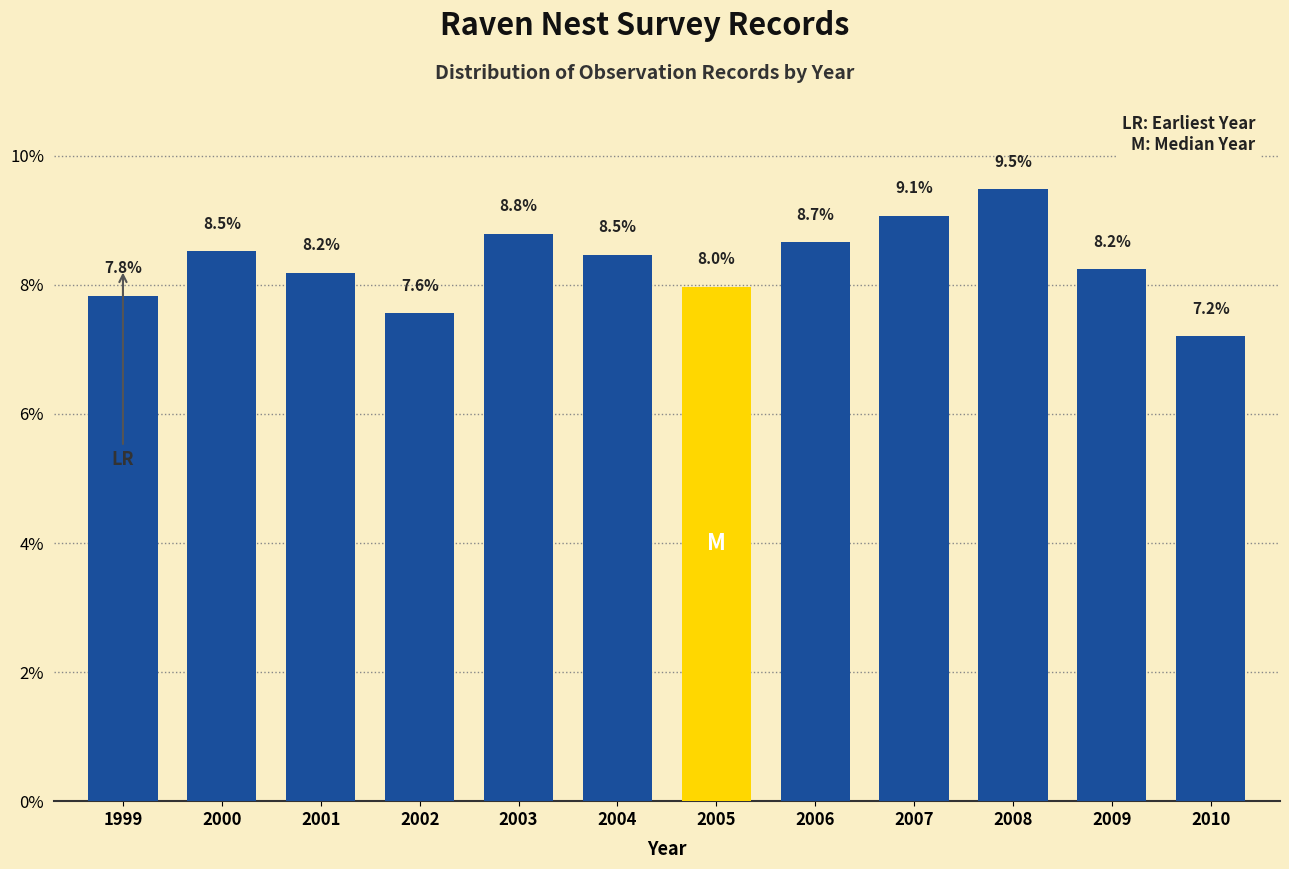

Reading left to right, list all the values displayed in this chart.

7.8	8.5	8.2	7.6	8.8	8.5	8.0	8.7	9.1	9.5	8.2	7.2